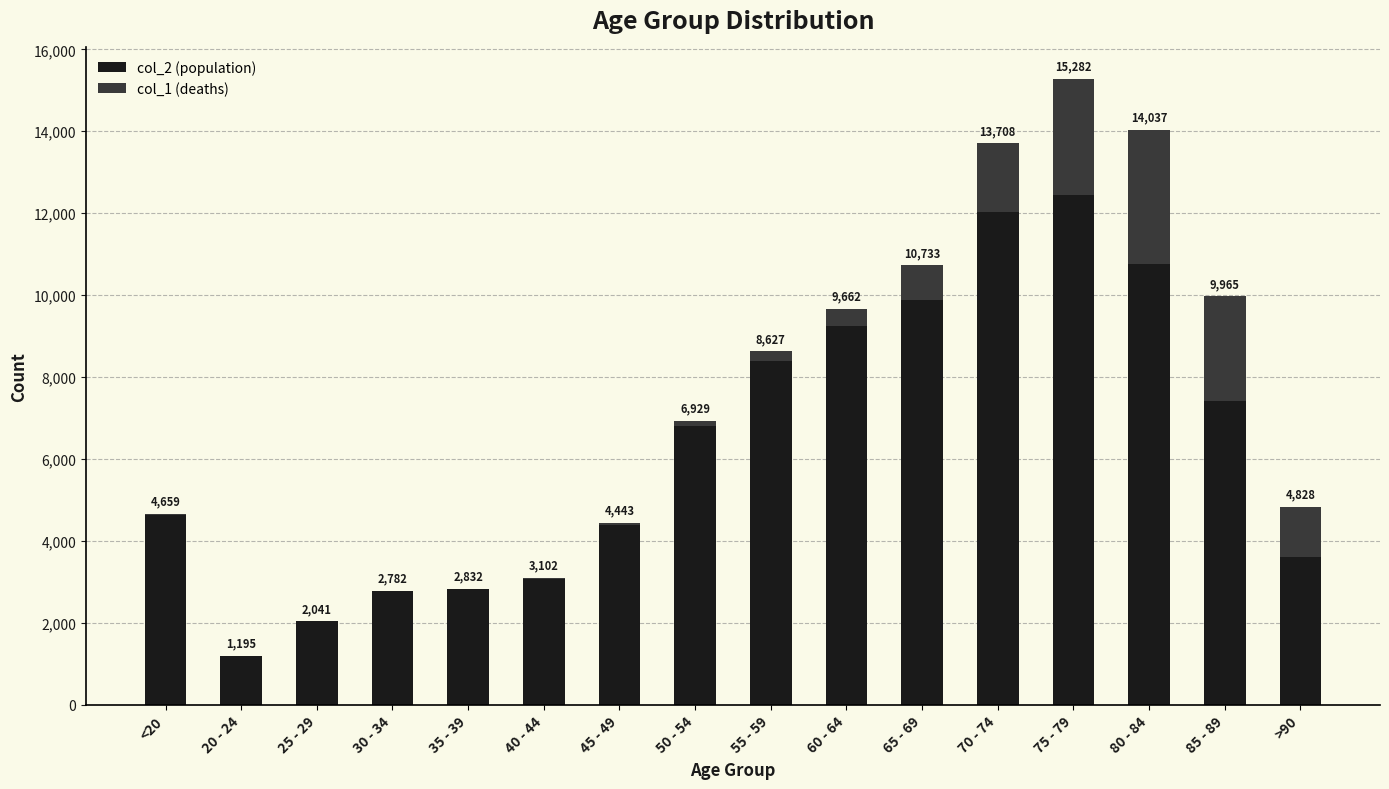

True or false: col_2 has a value of 698 at 40 - 44.

False